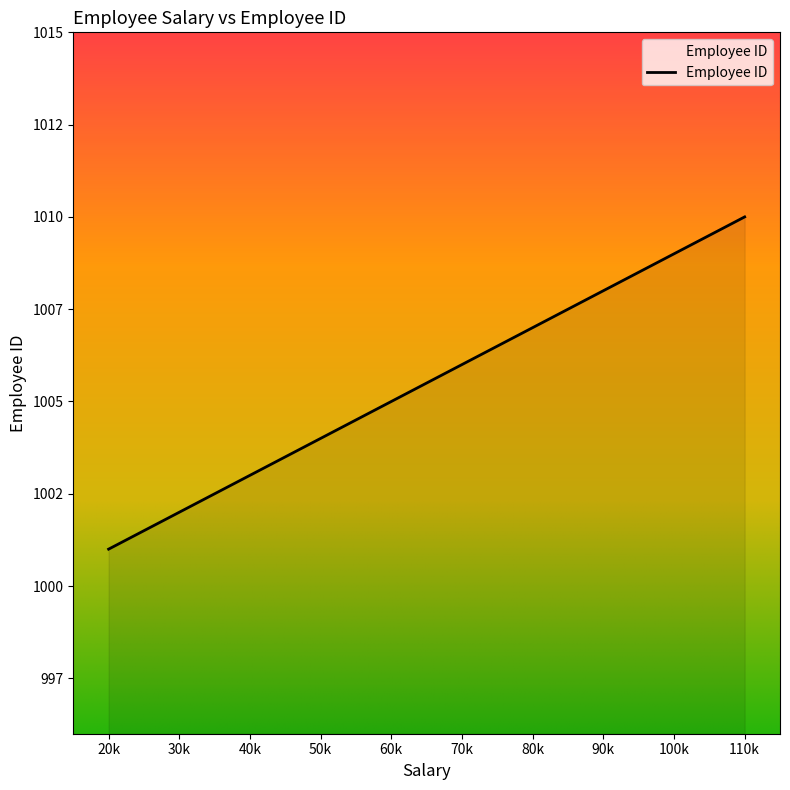

Count the values in the range 1003 to 1008.

6